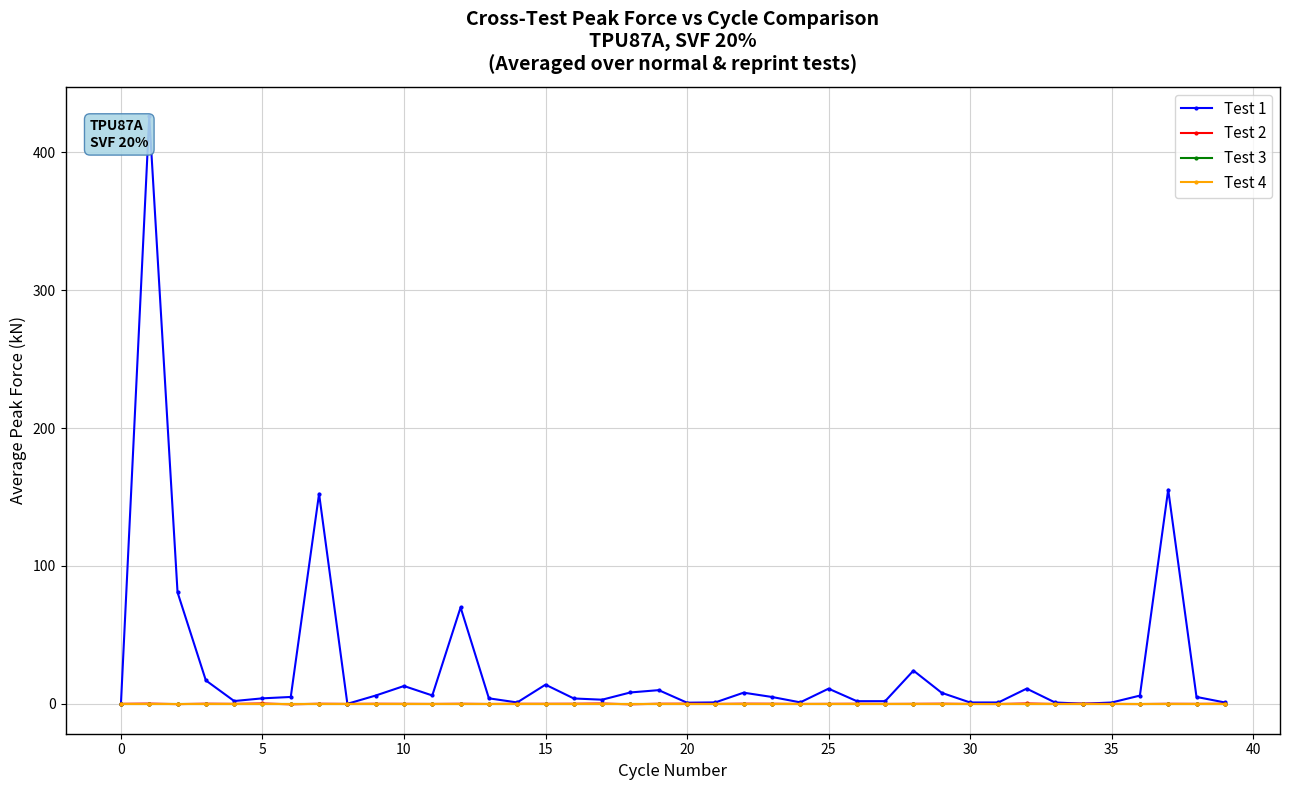

How many times do Test 2 and Test 3 cross each other?

28